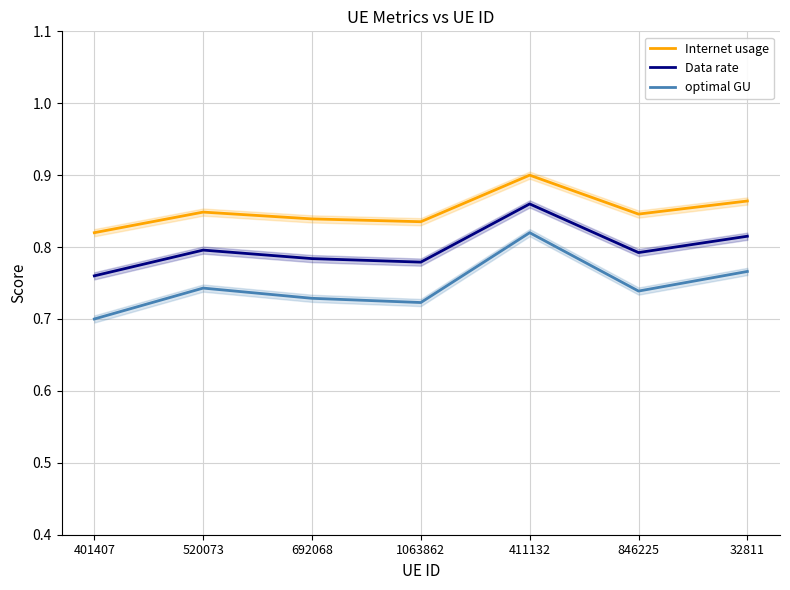

What are all the series names shown in the legend?

Internet usage, Data rate, optimal GU